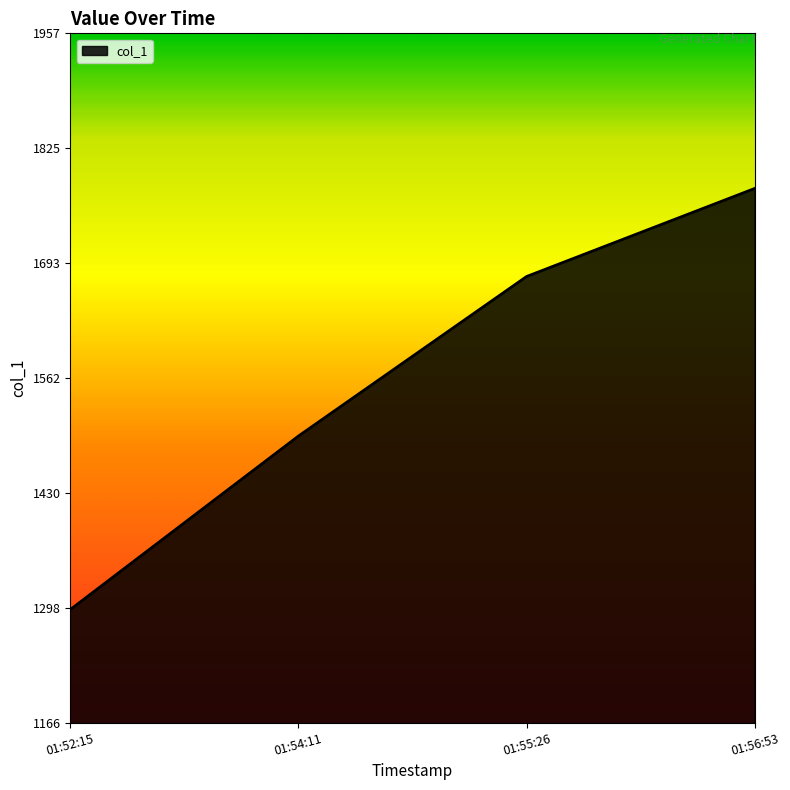

List the labels in order of value, smallest first.

01:52:15, 01:54:11, 01:55:26, 01:56:53